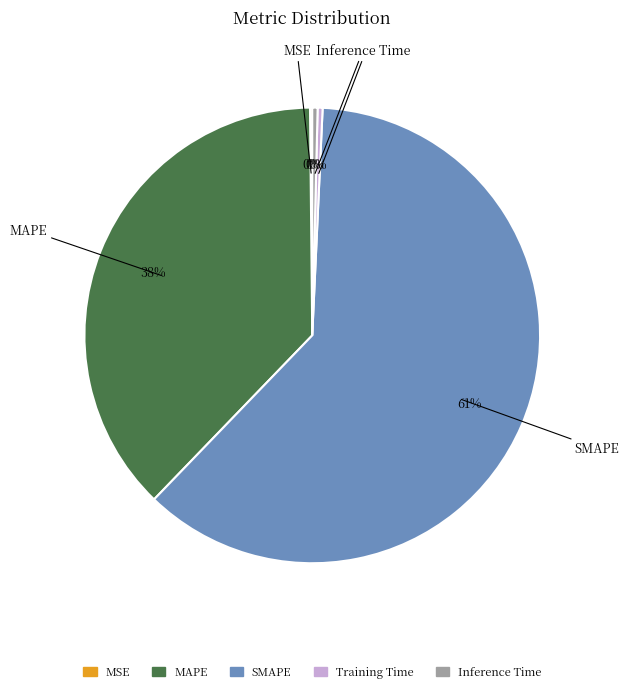

True or false: MAPE accounts for 38% of the total.

True